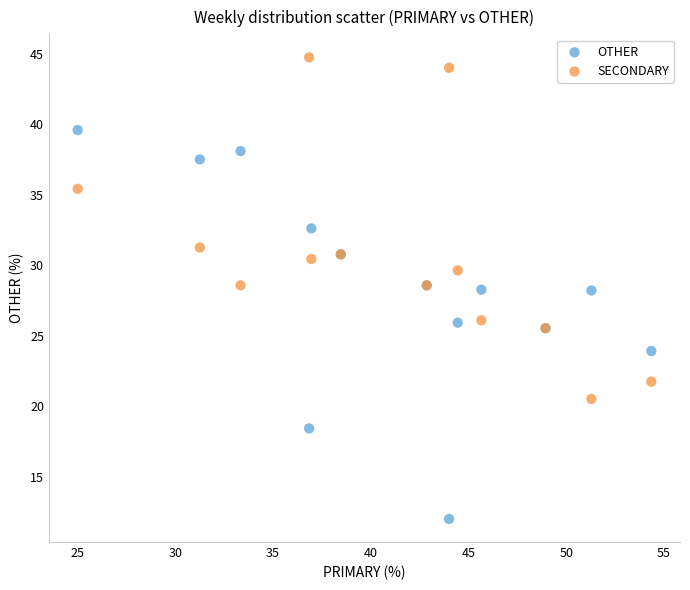

Which series has the widest spread of Y values?

OTHER